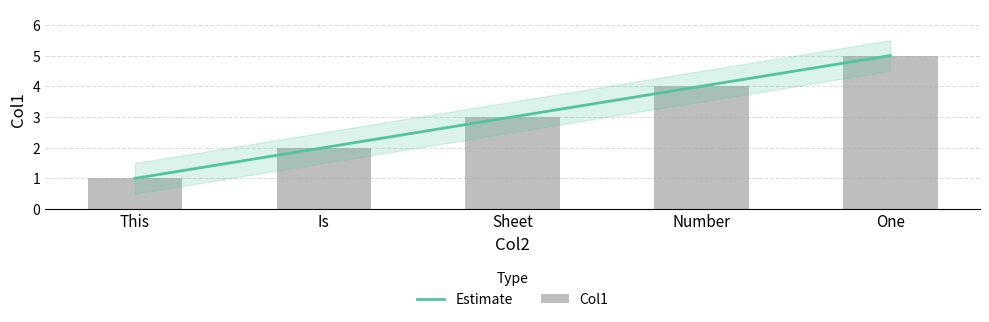

Rank the categories by value from lowest to highest.

This, Is, Sheet, Number, One